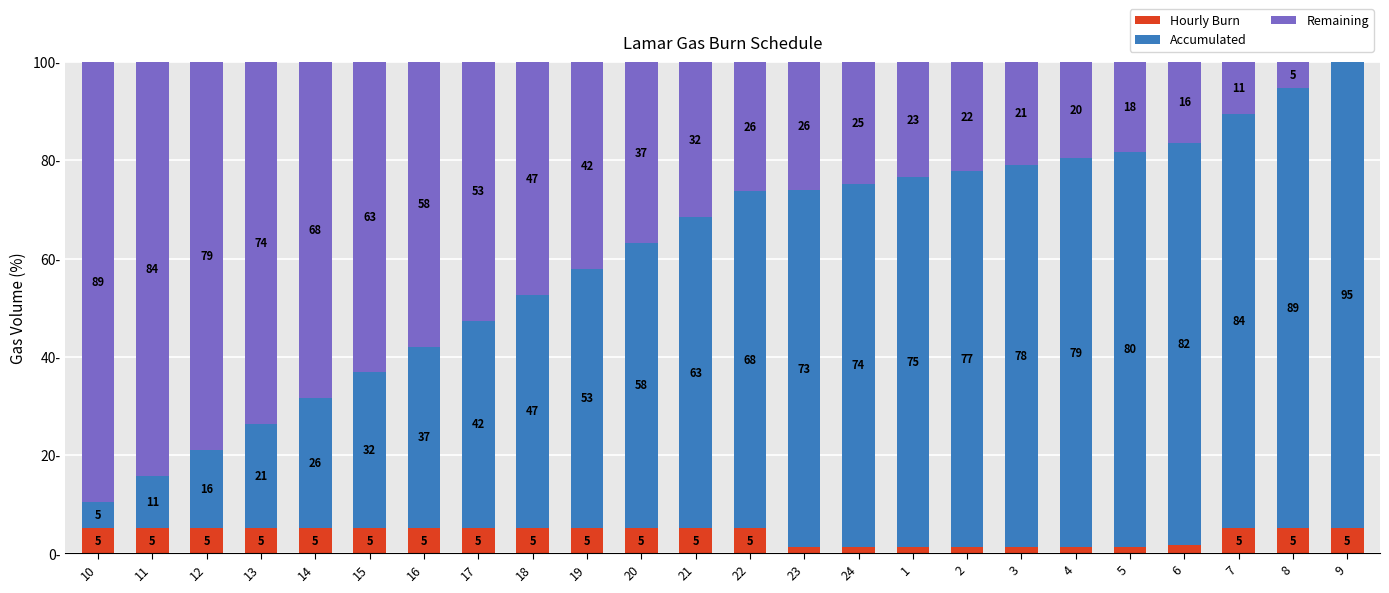

List the series in order of their peak value, highest first.

Accumulated, Remaining, Hourly Burn